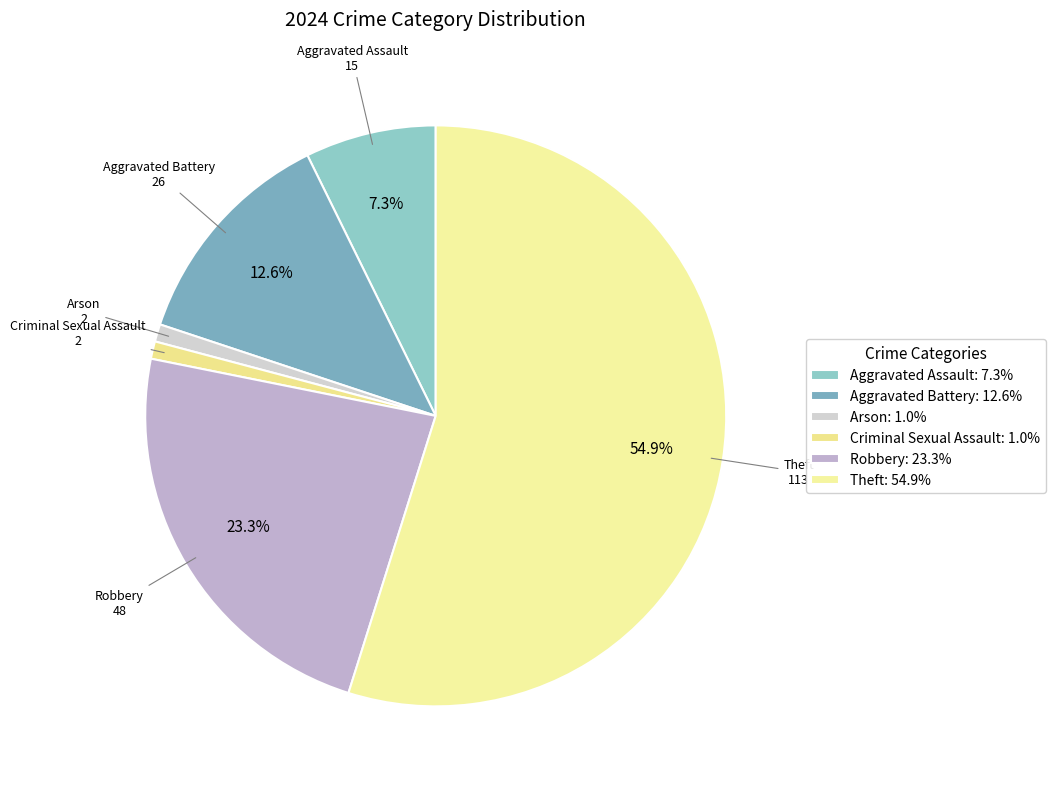

Count the number of slices in the pie.

6